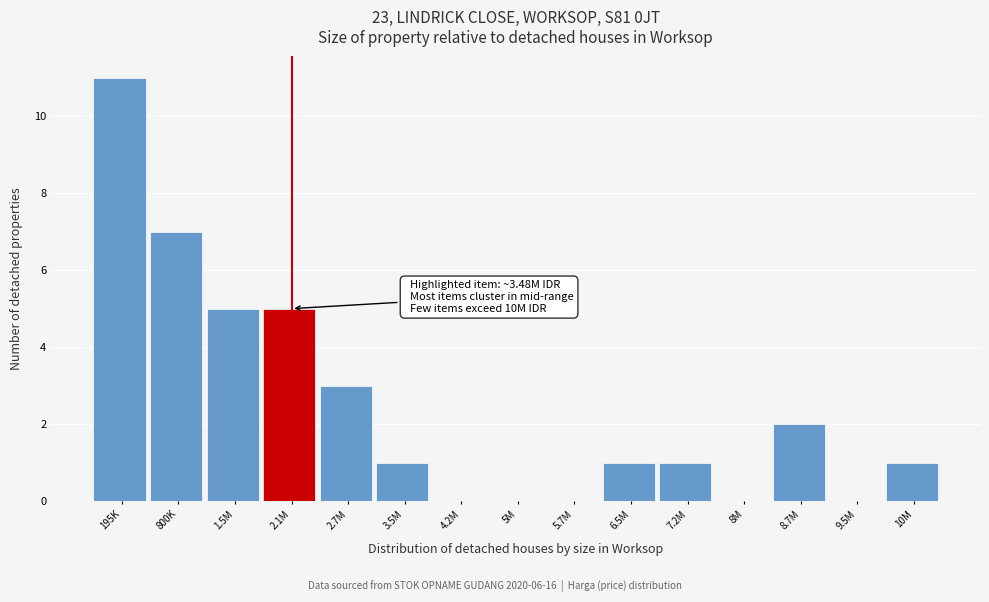

Reading left to right, extract all data points from this chart.

195K=11	800K=7	1.5M=5	2.1M=5	2.7M=3	3.5M=1	4.2M=0	5M=0	5.7M=0	6.5M=1	7.2M=1	8M=0	8.7M=2	9.5M=0	10M=1